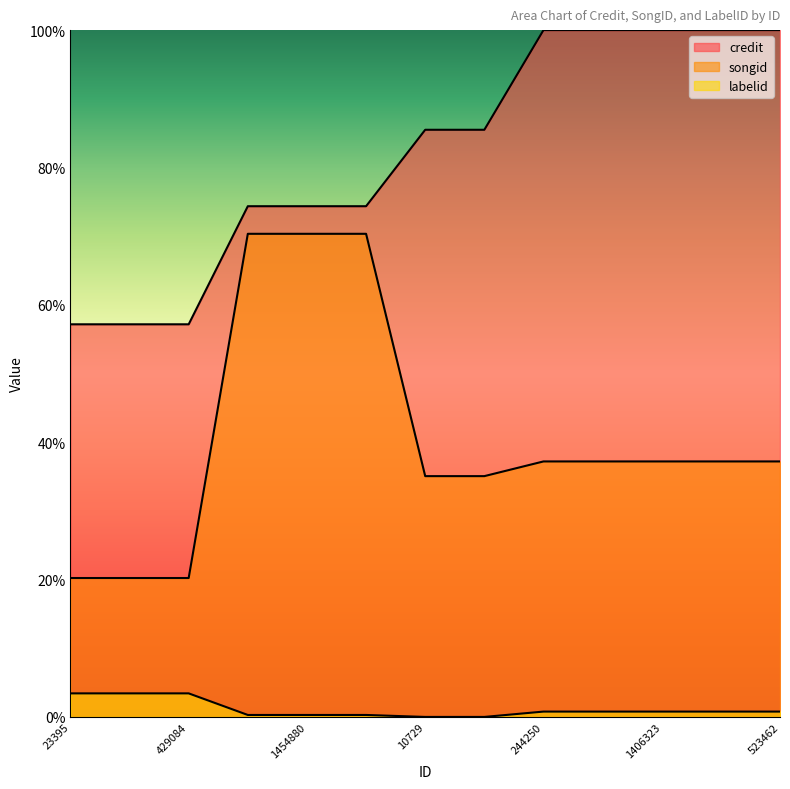

The value of labelid at 23395 is 3.4. True or false?

True